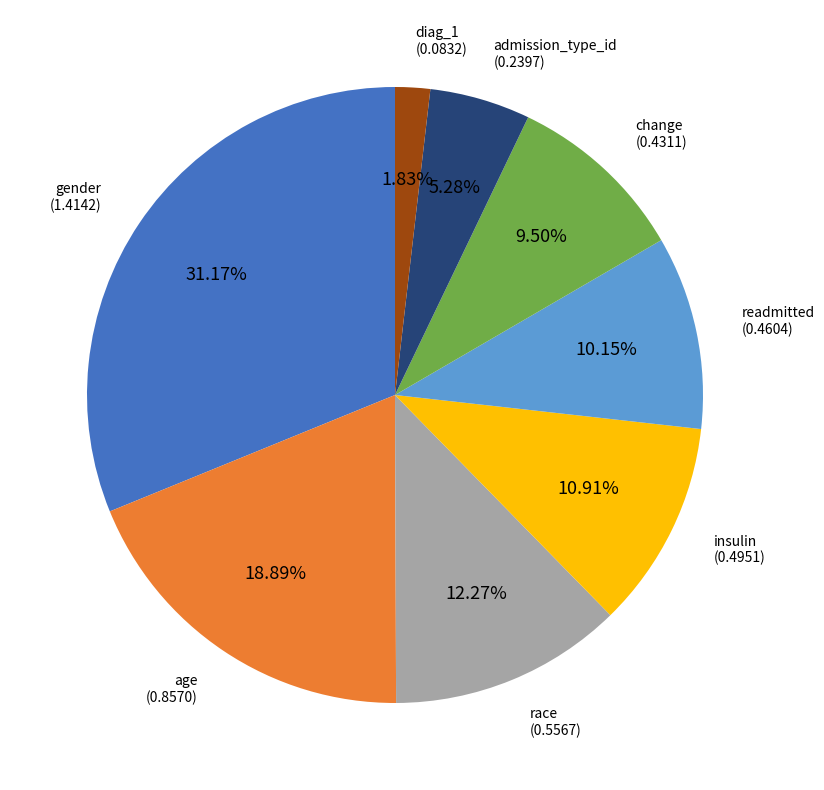

Does any single category account for the majority?

No